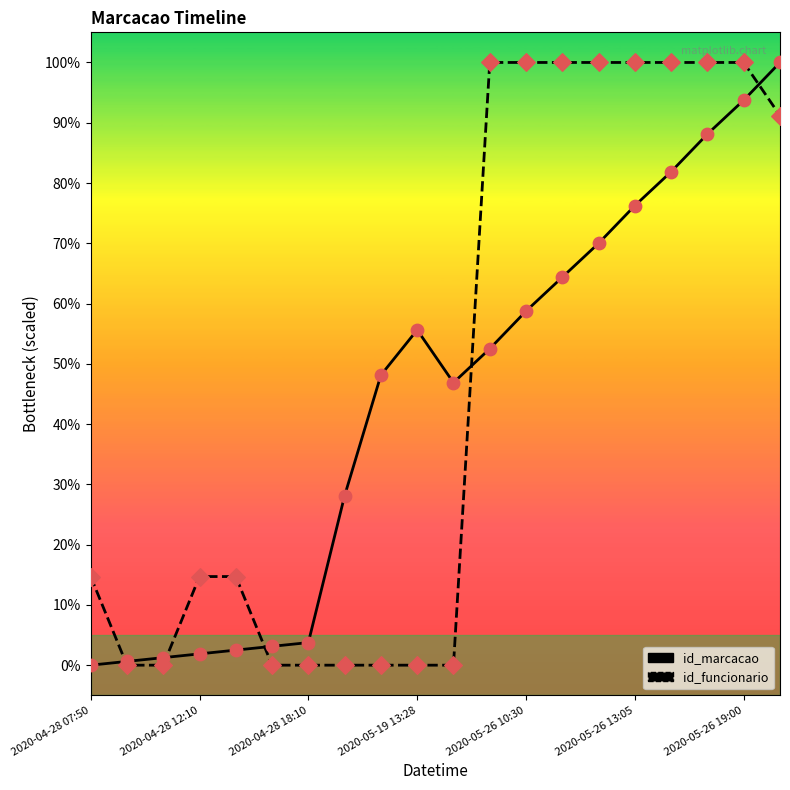

What is the greatest value displayed?

100.0